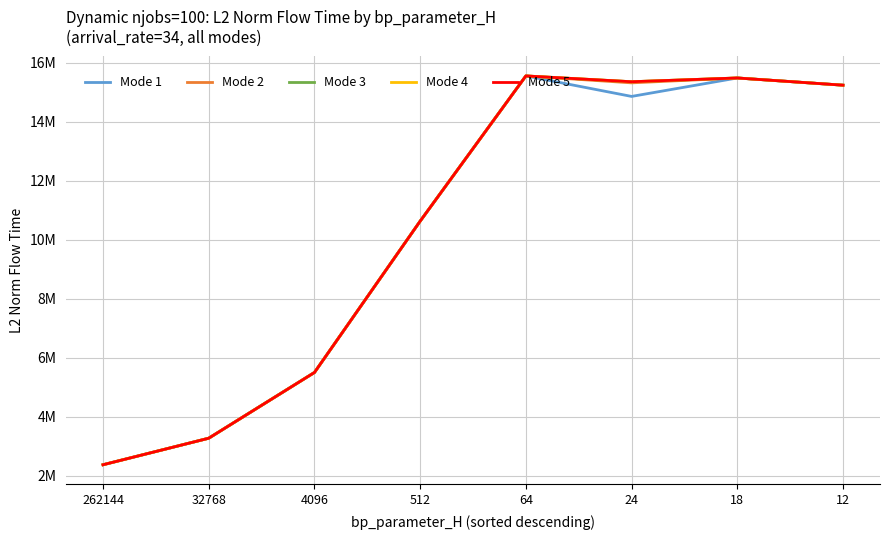

Which series has the widest spread of values?

Mode 1